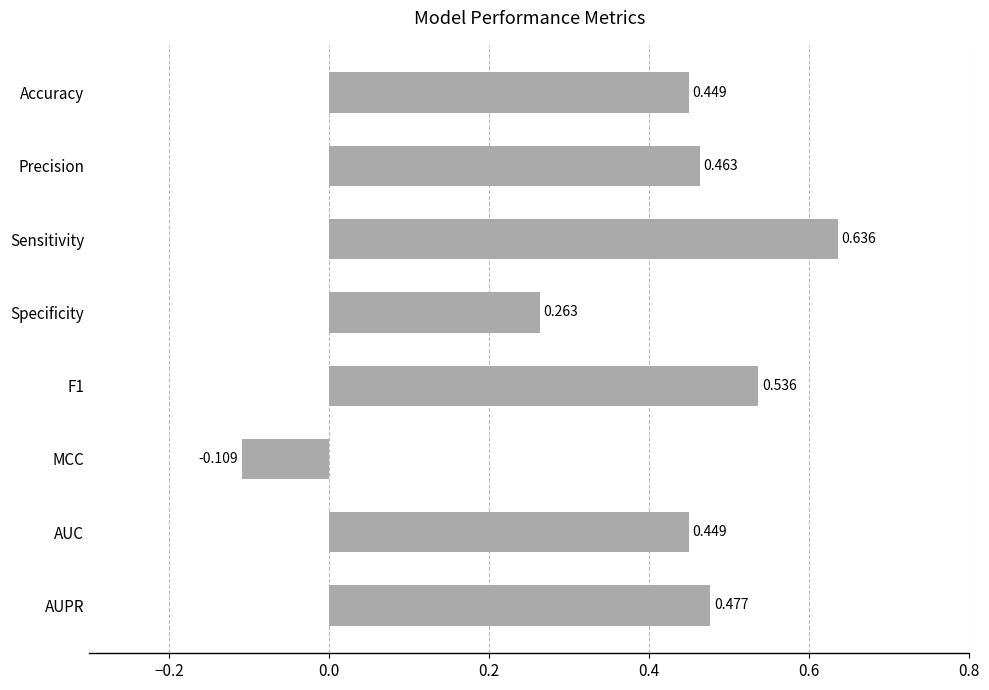

Between AUPR and Accuracy, which is larger?

AUPR